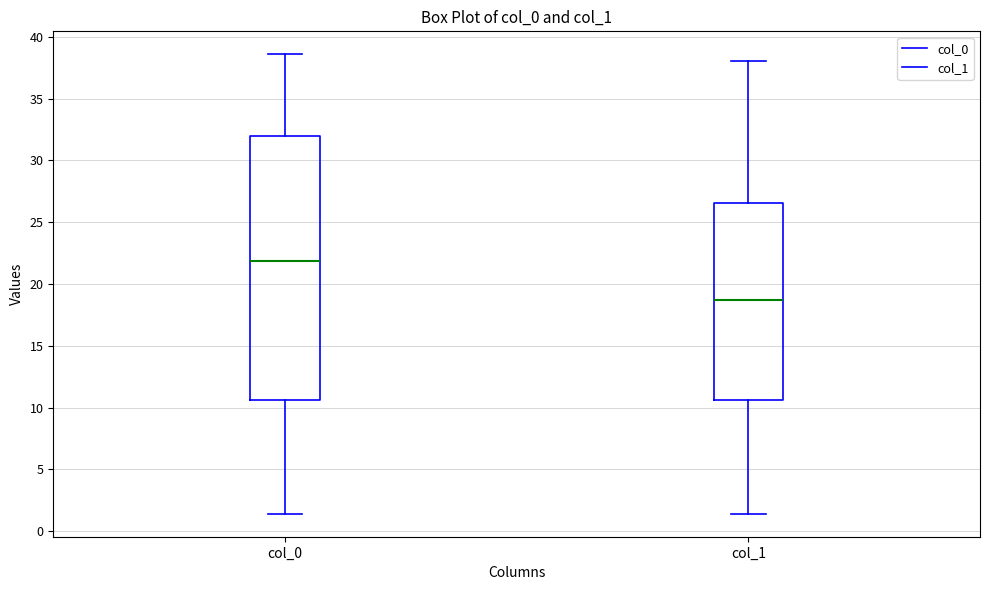

Which box has the lowest median line?

col_1